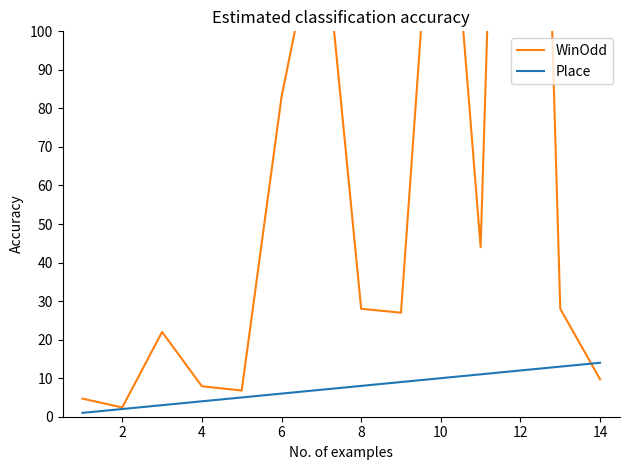

What is the difference between the maximum and minimum values in the WinOdd series?

381.6